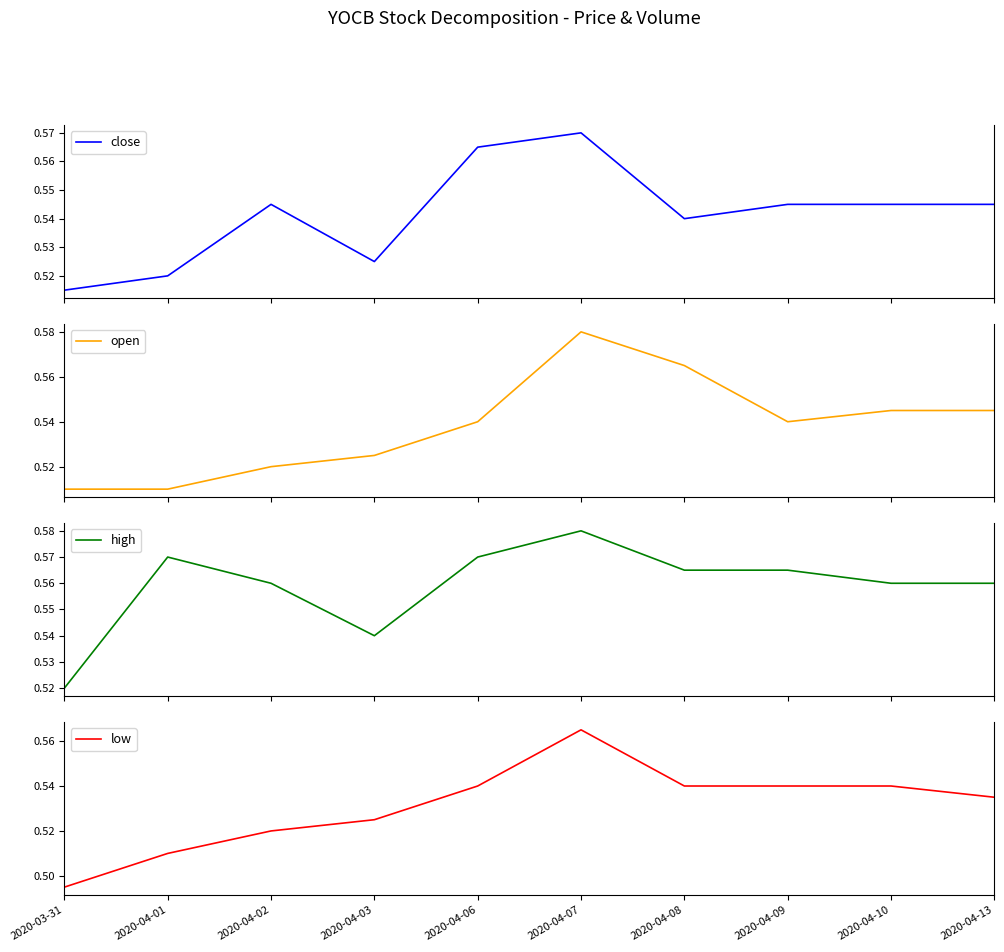

What value does the close series have at 2020-04-01?

0.5